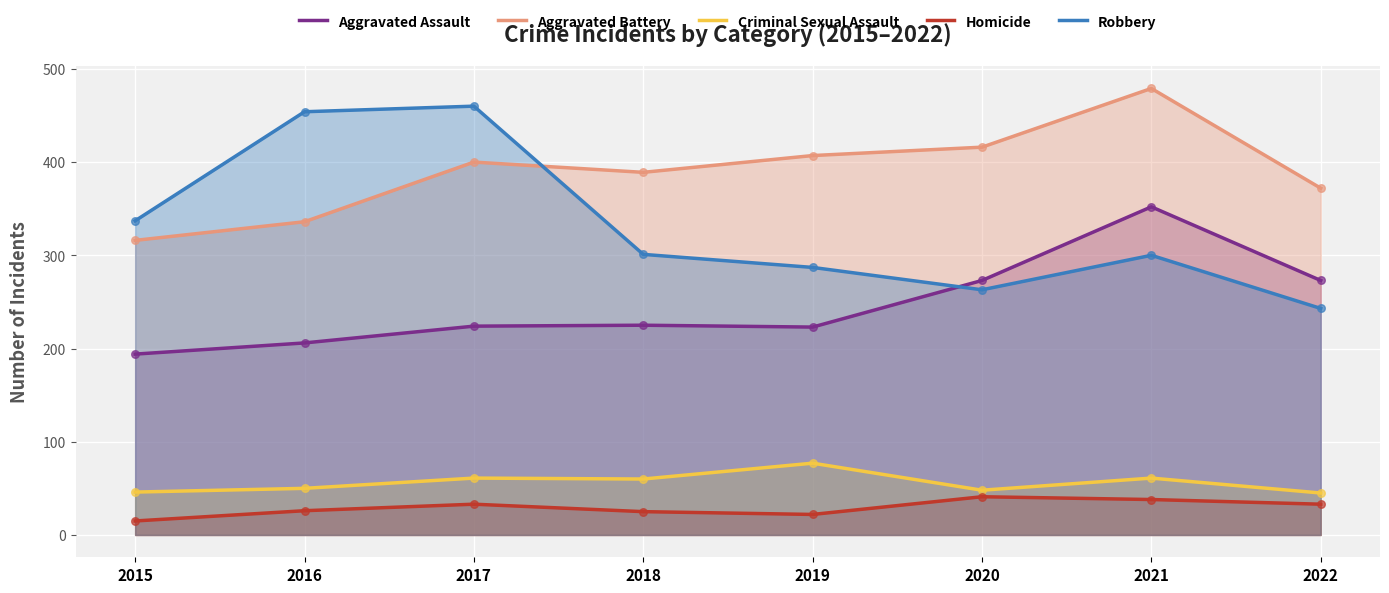

At how many categories does at least one series exceed 176?

8